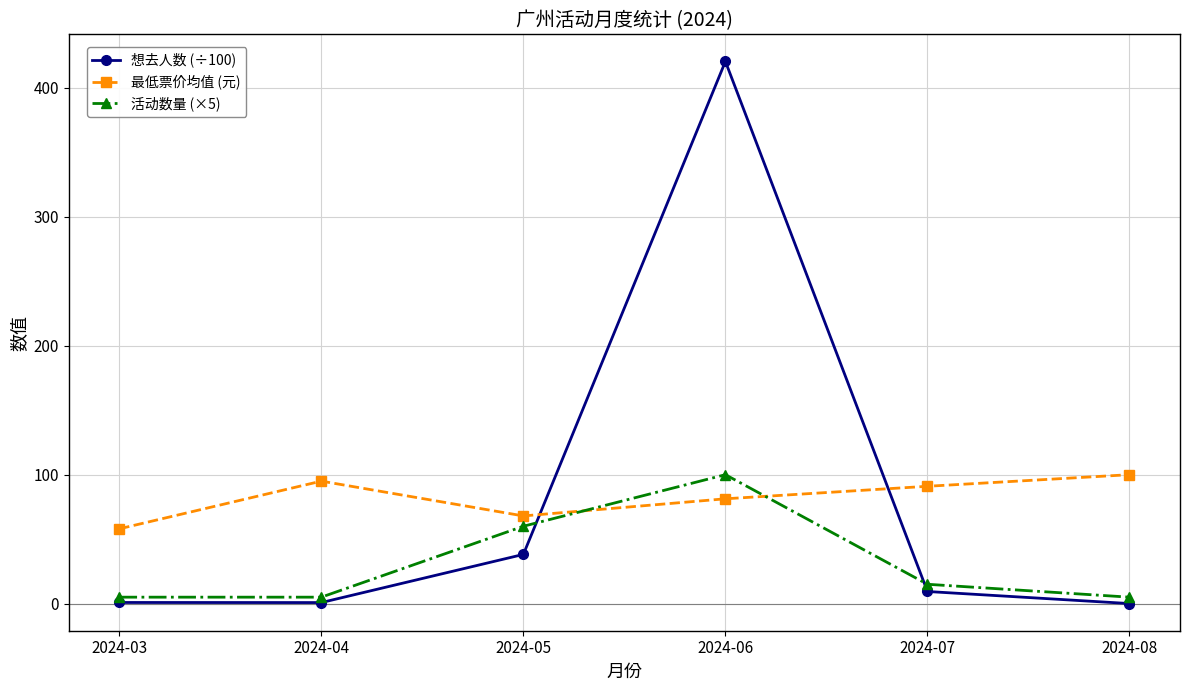

After their last crossing, which series has the higher values: 最低票价均值 (元) or 活动数量 (×5)?

最低票价均值 (元)